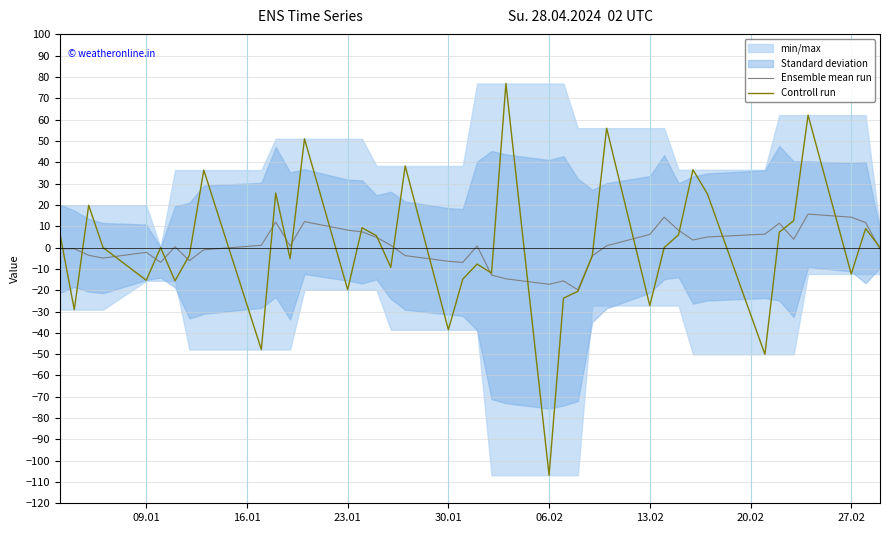

Read the Ensemble mean run value at 06.02.

-17.2